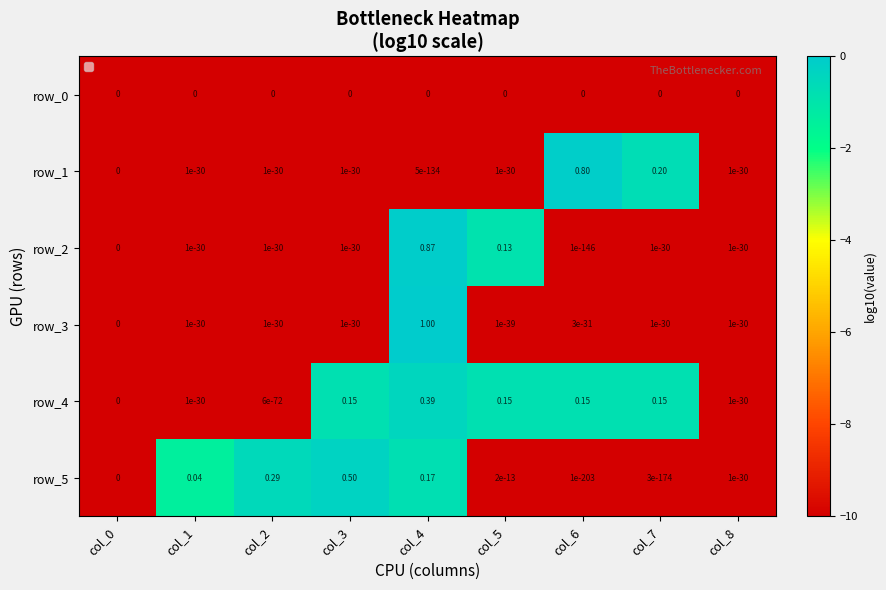

Is the value of row_4 at col_6 greater than the value of row_5 at col_7?

Yes